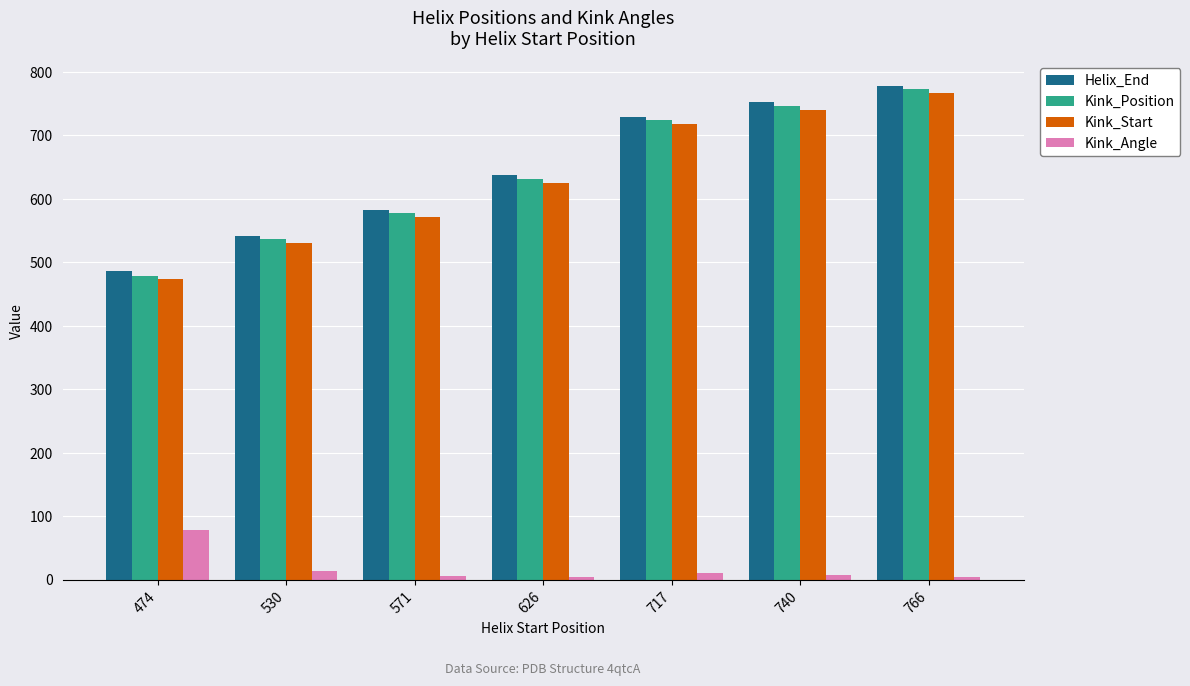

How many series are shown in this chart?

4